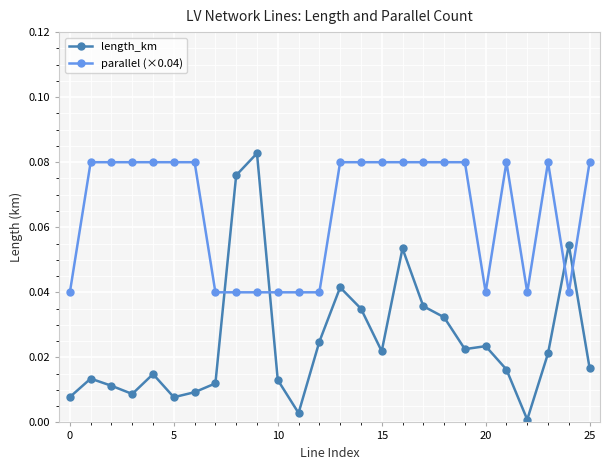

True or false: length_km and parallel (×0.04) cross at least once.

True